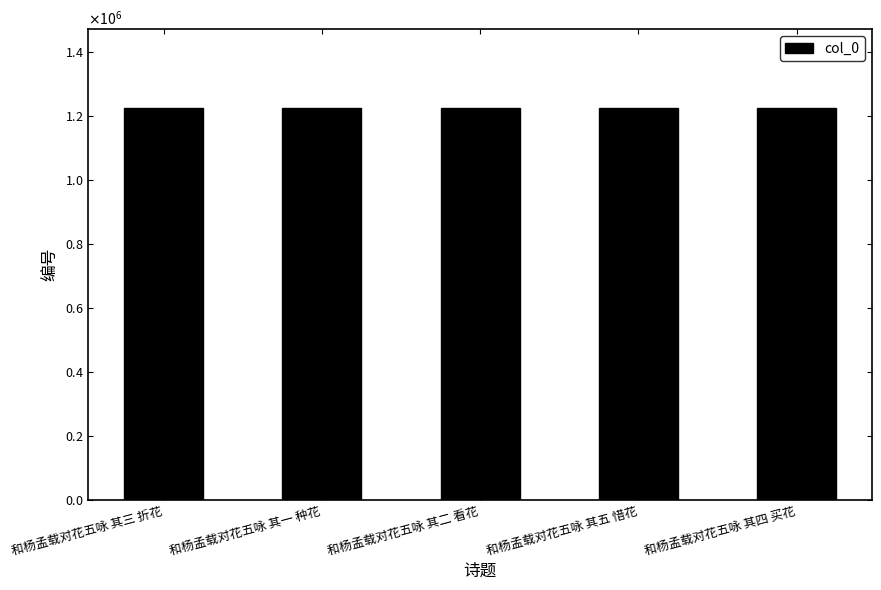

What is the sum of the values at 和杨孟载对花五咏 其五 惜花 and 和杨孟载对花五咏 其二 看花?

2451317